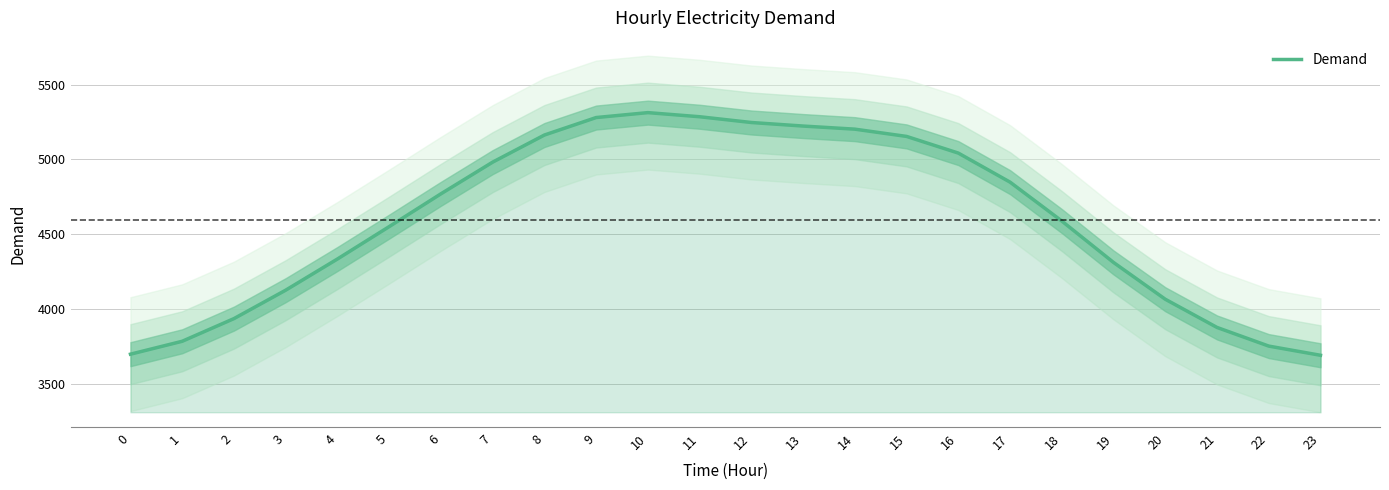

What is the value of the 11th point from the left?

5312.6